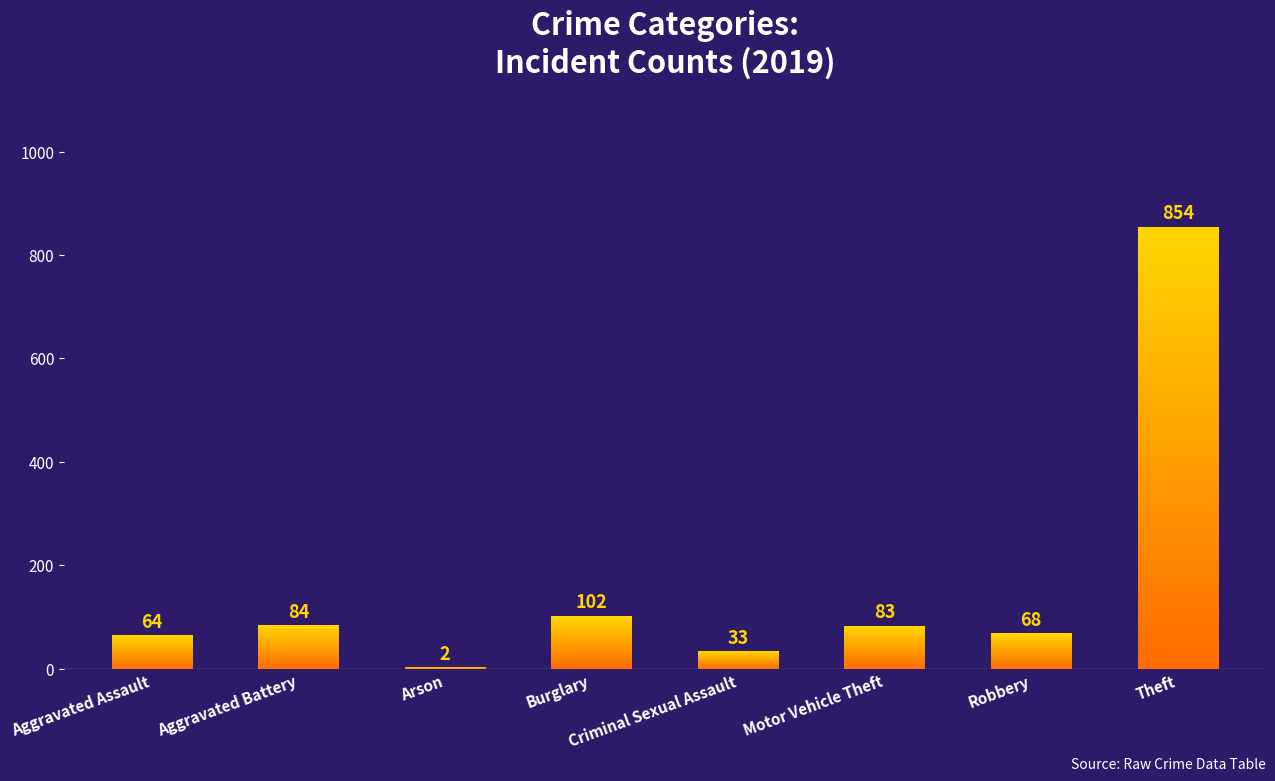

How many bars are there in total?

8